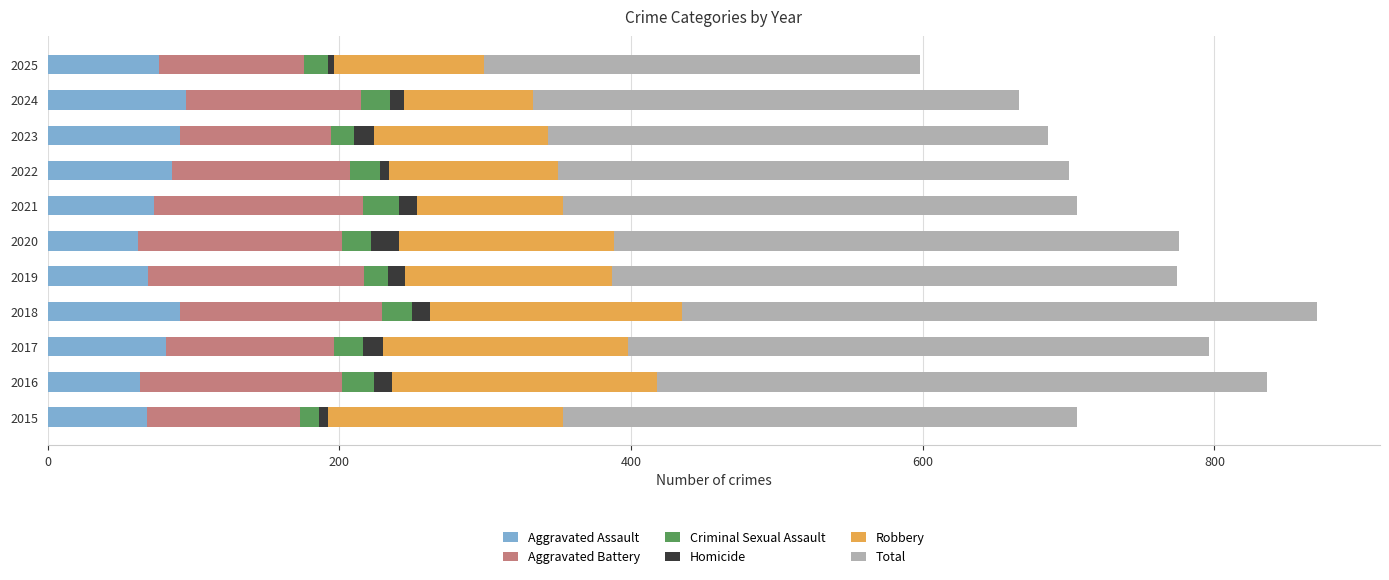

True or false: Aggravated Assault has a value of 95 at 2024.

True